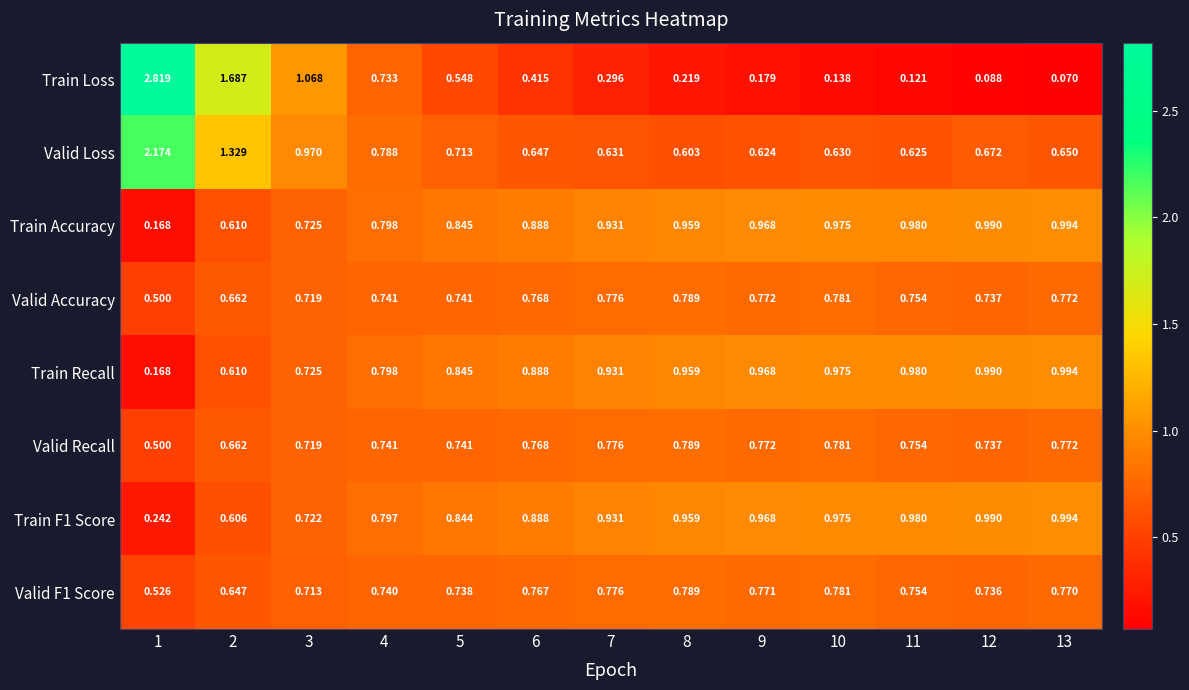

Which series has the largest range (max minus min)?

Train Loss